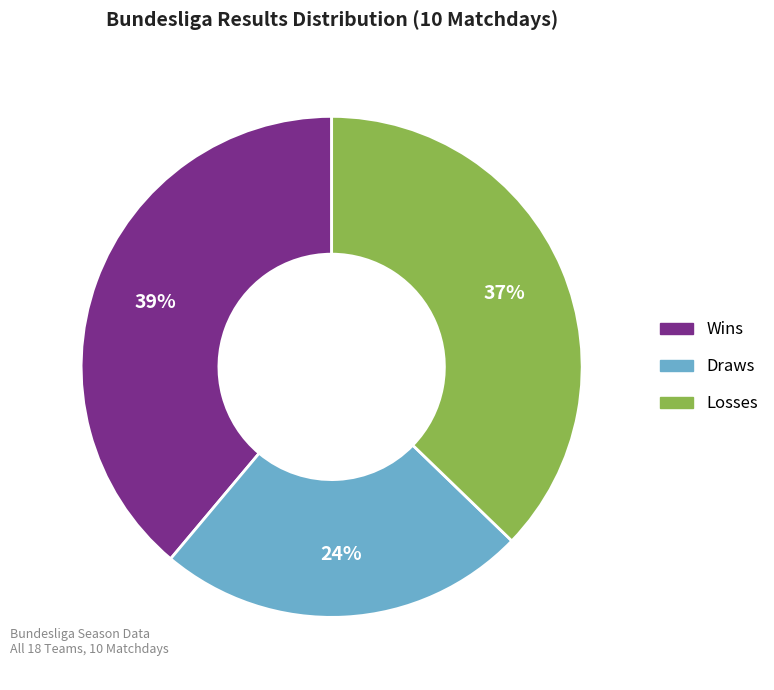

Does any single category account for the majority?

No